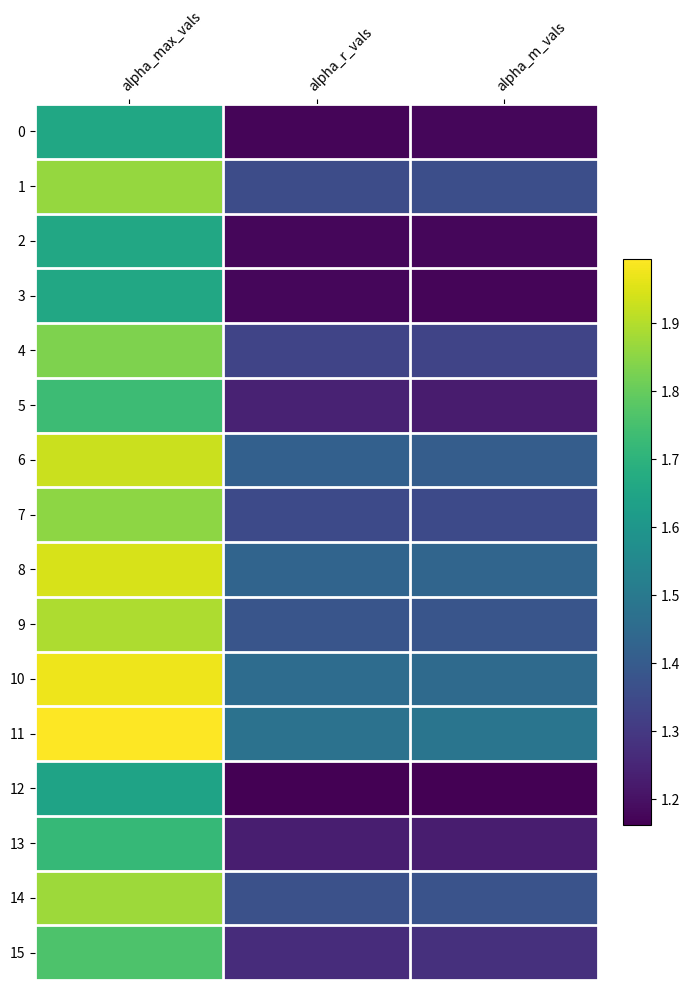

Reading left to right, transcribe all the data shown in this chart.

0: alpha_max_vals=1.7	alpha_r_vals=1.2	alpha_m_vals=1.2
1: alpha_max_vals=1.9	alpha_r_vals=1.4	alpha_m_vals=1.4
2: alpha_max_vals=1.7	alpha_r_vals=1.2	alpha_m_vals=1.2
3: alpha_max_vals=1.7	alpha_r_vals=1.2	alpha_m_vals=1.2
4: alpha_max_vals=1.8	alpha_r_vals=1.3	alpha_m_vals=1.3
5: alpha_max_vals=1.7	alpha_r_vals=1.2	alpha_m_vals=1.2
6: alpha_max_vals=1.9	alpha_r_vals=1.4	alpha_m_vals=1.4
7: alpha_max_vals=1.9	alpha_r_vals=1.3	alpha_m_vals=1.4
8: alpha_max_vals=1.9	alpha_r_vals=1.4	alpha_m_vals=1.4
9: alpha_max_vals=1.9	alpha_r_vals=1.4	alpha_m_vals=1.4
10: alpha_max_vals=2.0	alpha_r_vals=1.5	alpha_m_vals=1.5
11: alpha_max_vals=2.0	alpha_r_vals=1.5	alpha_m_vals=1.5
12: alpha_max_vals=1.6	alpha_r_vals=1.2	alpha_m_vals=1.2
13: alpha_max_vals=1.7	alpha_r_vals=1.2	alpha_m_vals=1.2
14: alpha_max_vals=1.9	alpha_r_vals=1.4	alpha_m_vals=1.4
15: alpha_max_vals=1.8	alpha_r_vals=1.3	alpha_m_vals=1.3